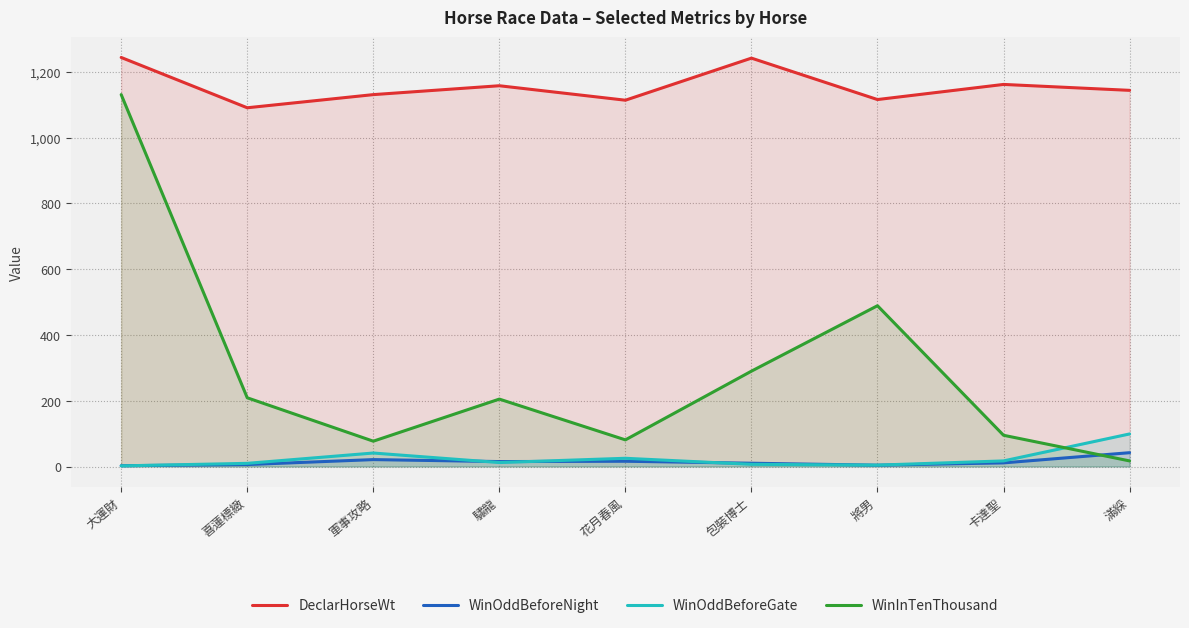

Between 大運財 and 將男, which is larger?

大運財